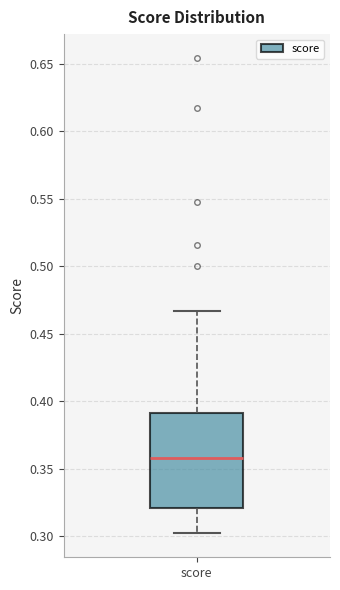

Transcribe this box plot: give where the median line is, the range the box spans, and where the two whiskers end, as read against the y-axis. The values are not printed on the chart, so give them approximately, as read against the axis.

median 0.360, box 0.320 to 0.390, whiskers 0.300 to 0.465